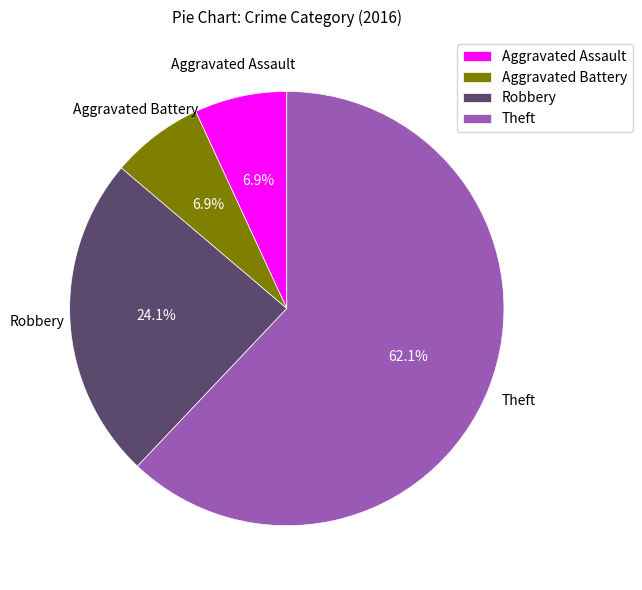

Between Theft and Aggravated Battery, which is larger?

Theft